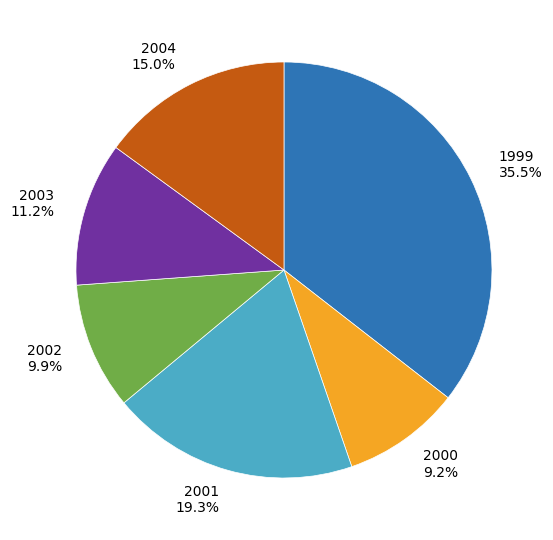

Which slice is the largest?

1999